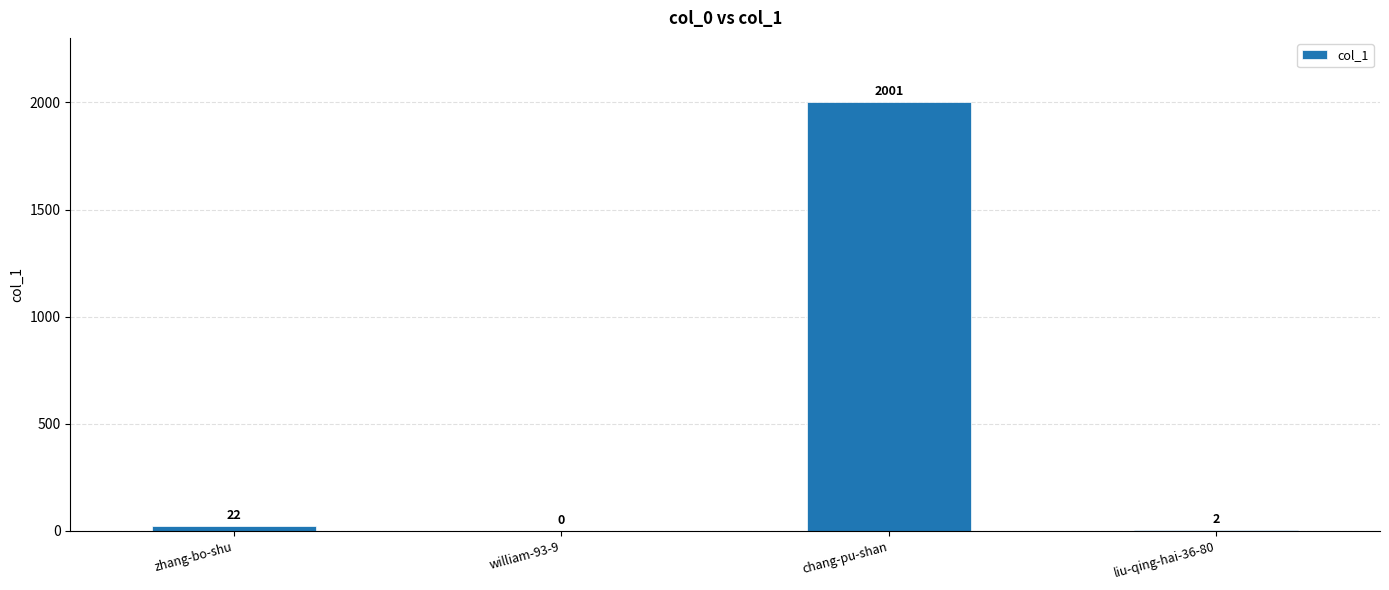

Reading right to left, list all the values displayed in this chart.

liu-qing-hai-36-80=2	chang-pu-shan=2001	william-93-9=0	zhang-bo-shu=22